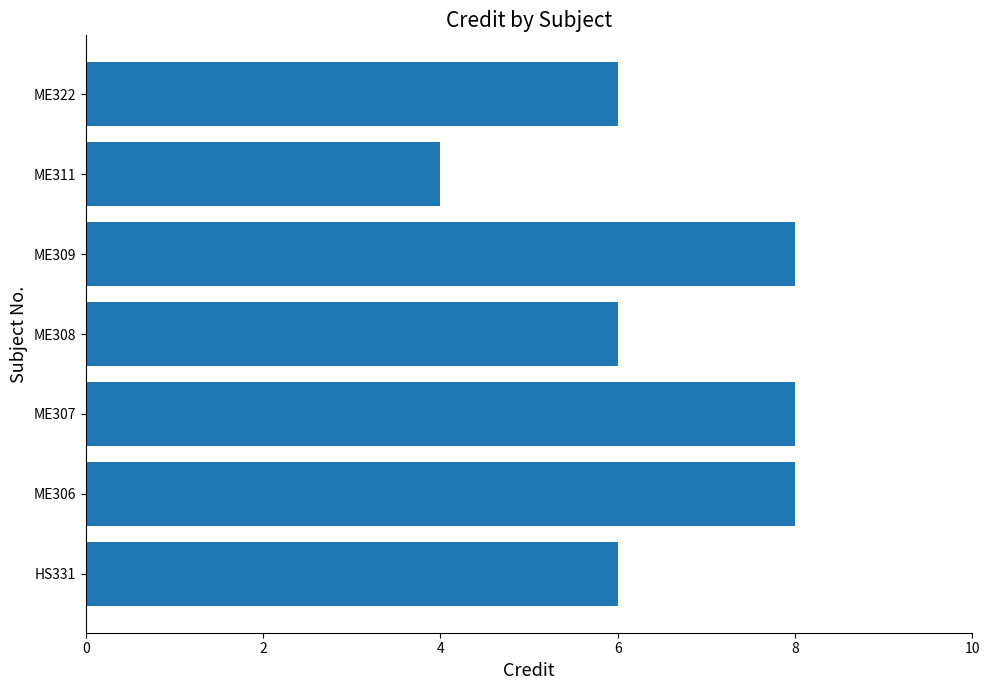

Approximately how many times larger is the value at ME307 compared to ME306?

1.0